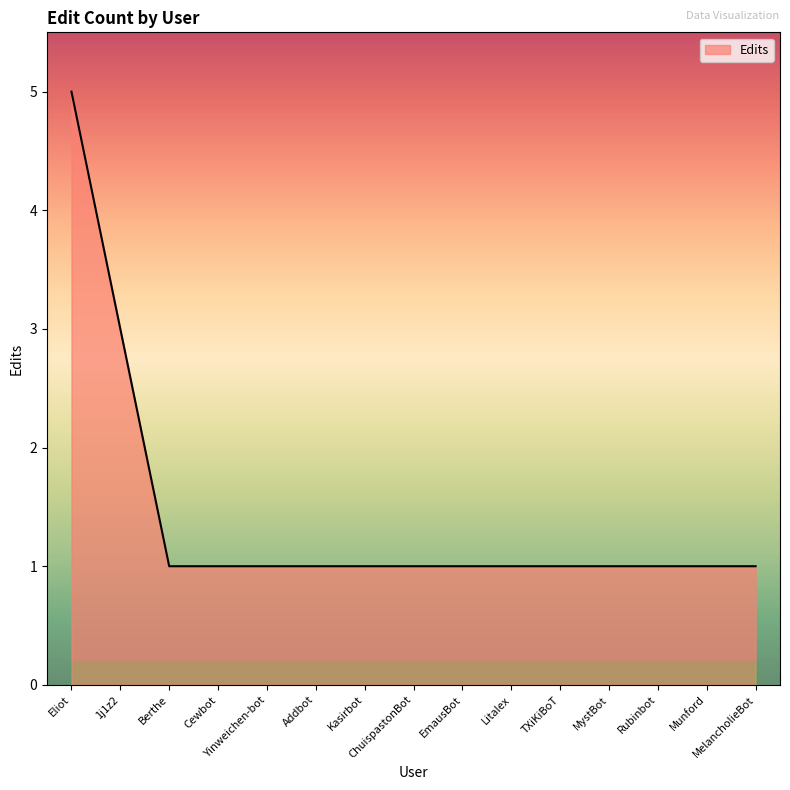

Count the number of data series in this chart.

1